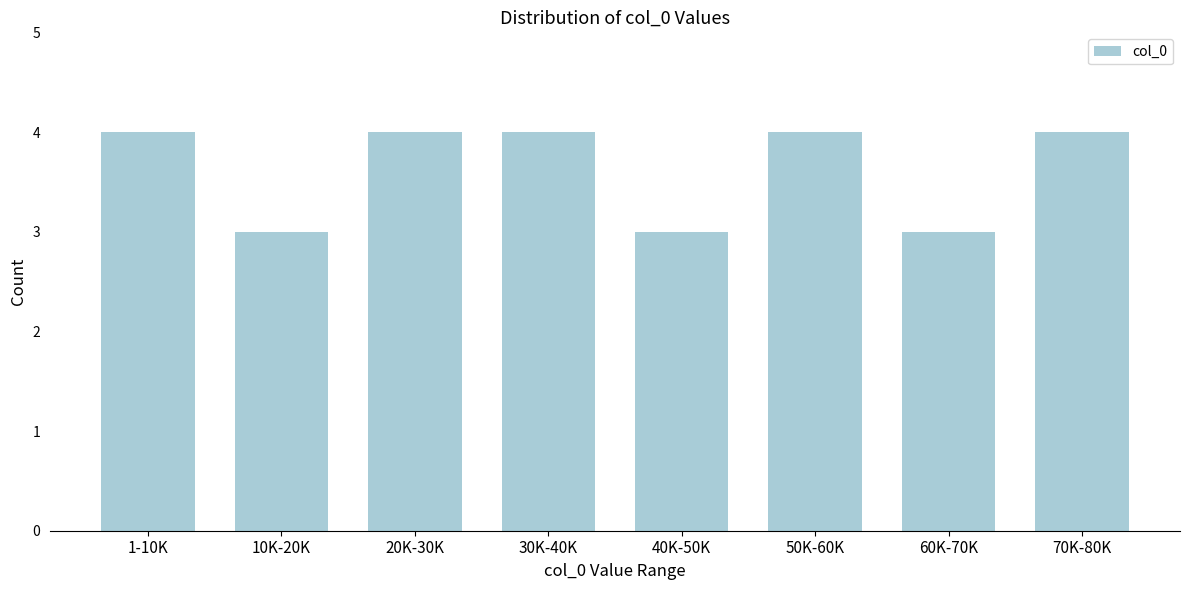

Reading right to left, extract all data points from this chart.

4	3	4	3	4	4	3	4